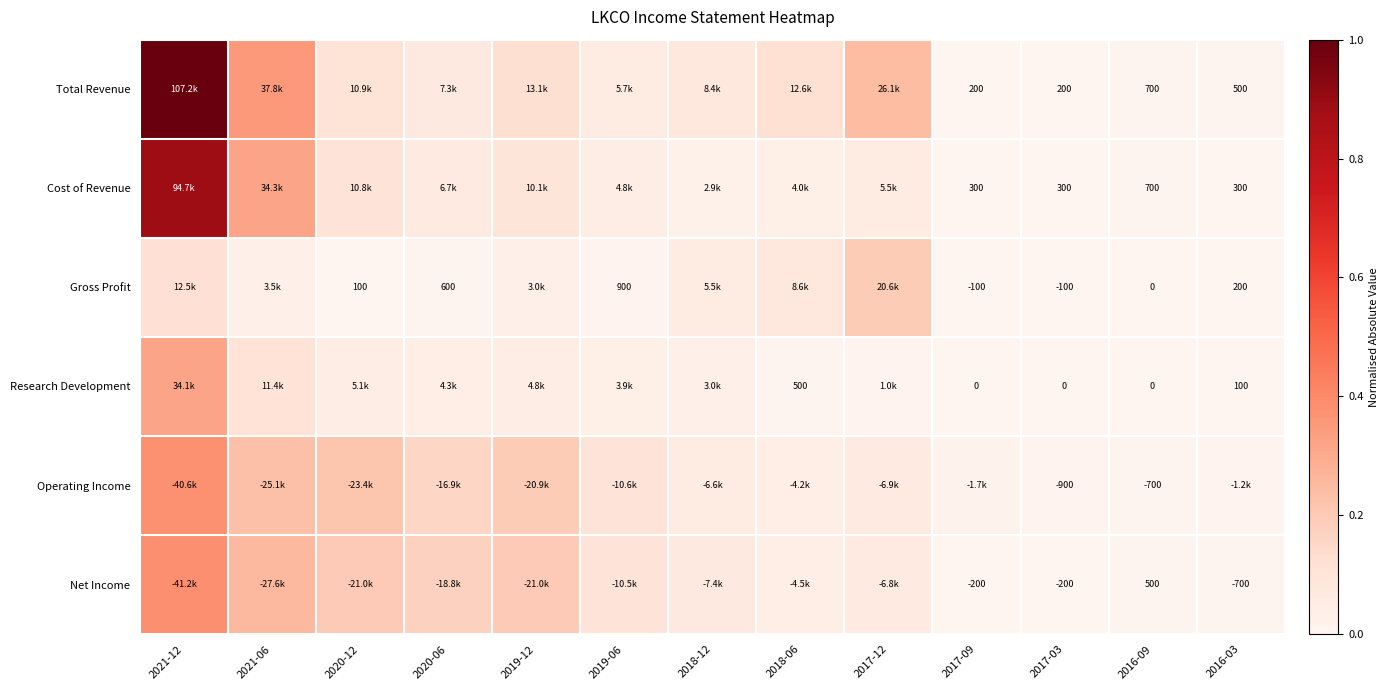

List the labels in order of Operating Income value, largest first.

2021-12, 2021-06, 2020-12, 2019-12, 2020-06, 2019-06, 2017-12, 2018-12, 2018-06, 2017-09, 2016-03, 2017-03, 2016-09